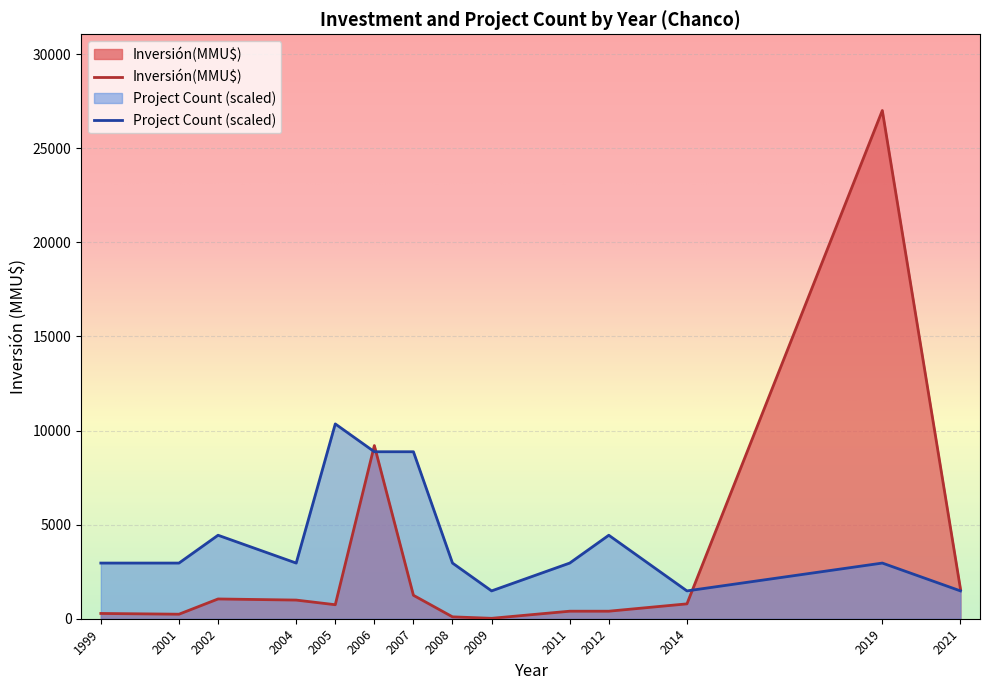

Where is Inversión(MMU$) nearest to the value 13511?

2006